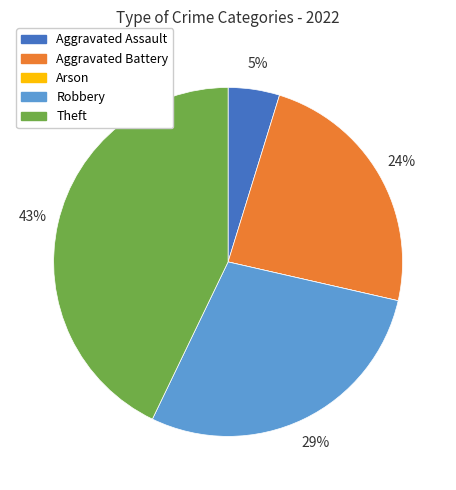

To the nearest percent, what portion does Robbery represent?

29%